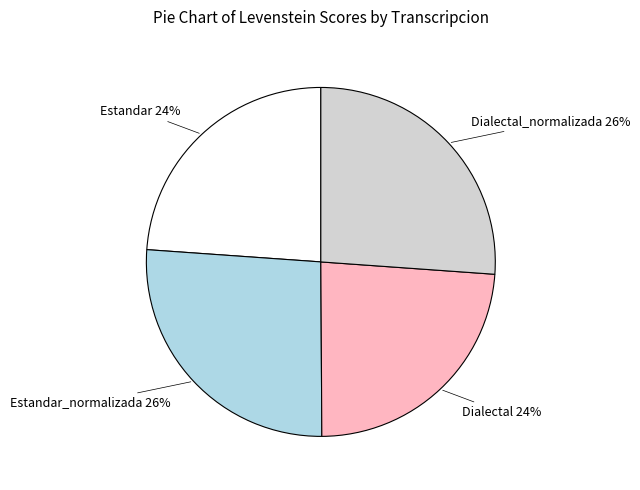

Is there any slice that represents more than half of the pie?

No